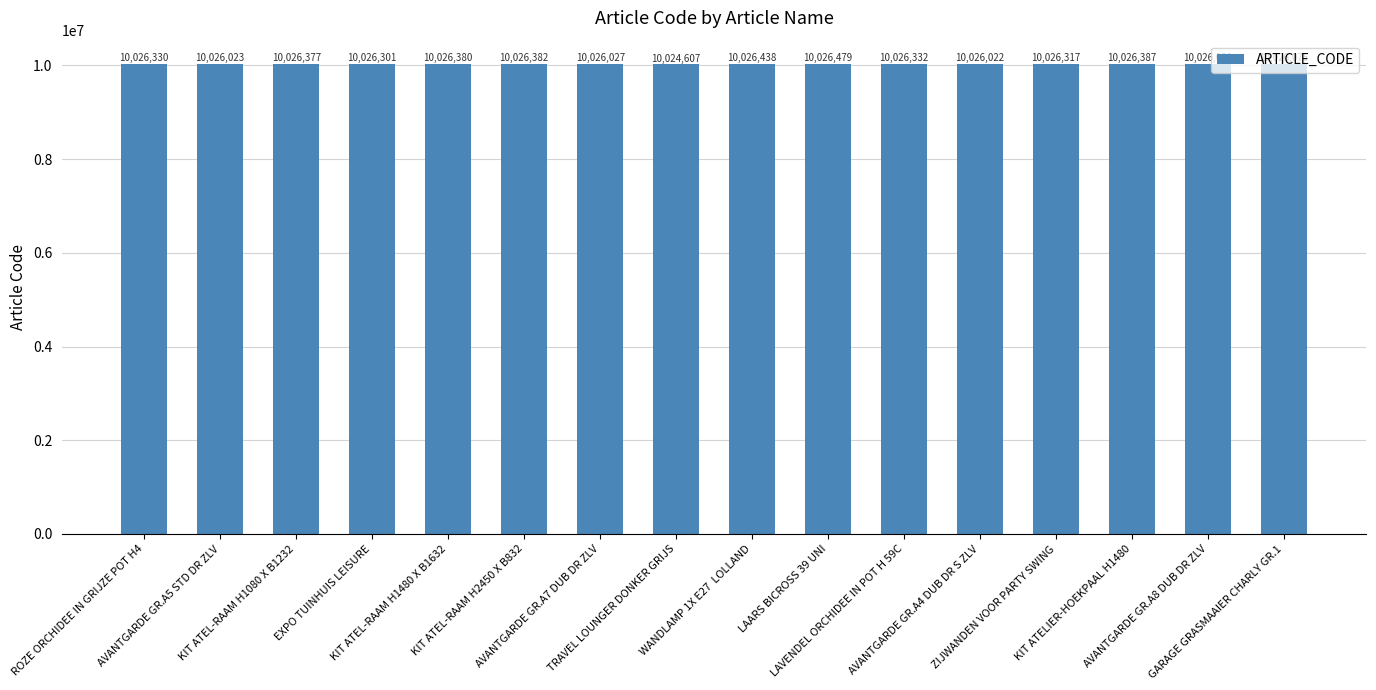

Rank the categories by value from highest to lowest.

LAARS BICROSS 39 UNI, WANDLAMP 1X E27  LOLLAND, KIT ATELIER-HOEKPAAL H1480, KIT ATEL-RAAM H2450 X B832, KIT ATEL-RAAM H1480 X B1632, KIT ATEL-RAAM H1080 X B1232, LAVENDEL ORCHIDEE IN POT H 59C, ROZE ORCHIDEE IN GRIJZE POT H4, ZIJWANDEN VOOR PARTY SWING, EXPO TUINHUIS LEISURE, GARAGE GRASMAAIER CHARLY GR.1, AVANTGARDE GR.A8 DUB DR ZLV, AVANTGARDE GR.A7 DUB DR ZLV, AVANTGARDE GR.A5 STD DR ZLV, AVANTGARDE GR.A4 DUB DR S ZLV, TRAVEL LOUNGER DONKER GRIJS